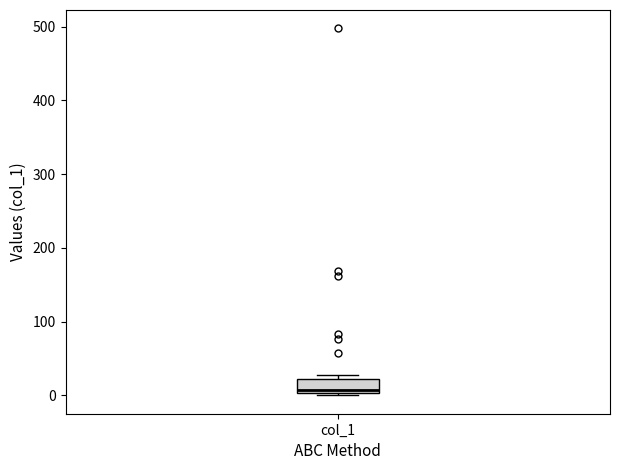

Read this box plot against the y-axis: the position of the median line, the range covered by the box, and the ends of both whiskers. The values are not printed on the chart, so give them approximately, as read against the axis.

median 10, box 0 to 20, whiskers 0 to 30